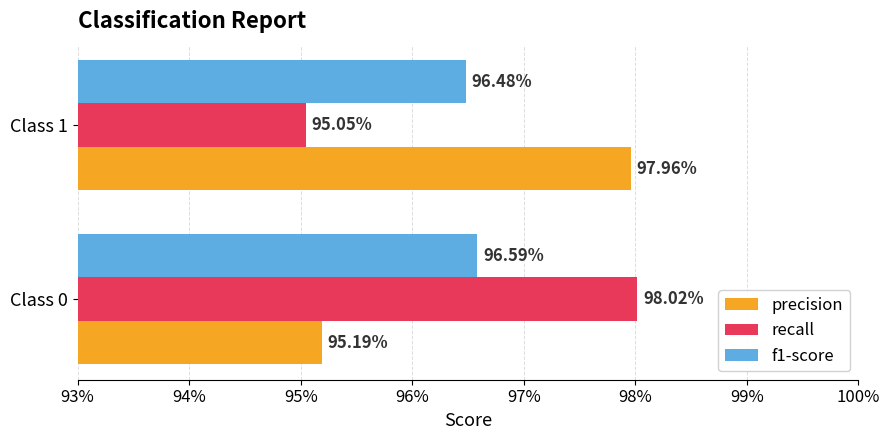

What are all the series names shown in the legend?

precision, recall, f1-score